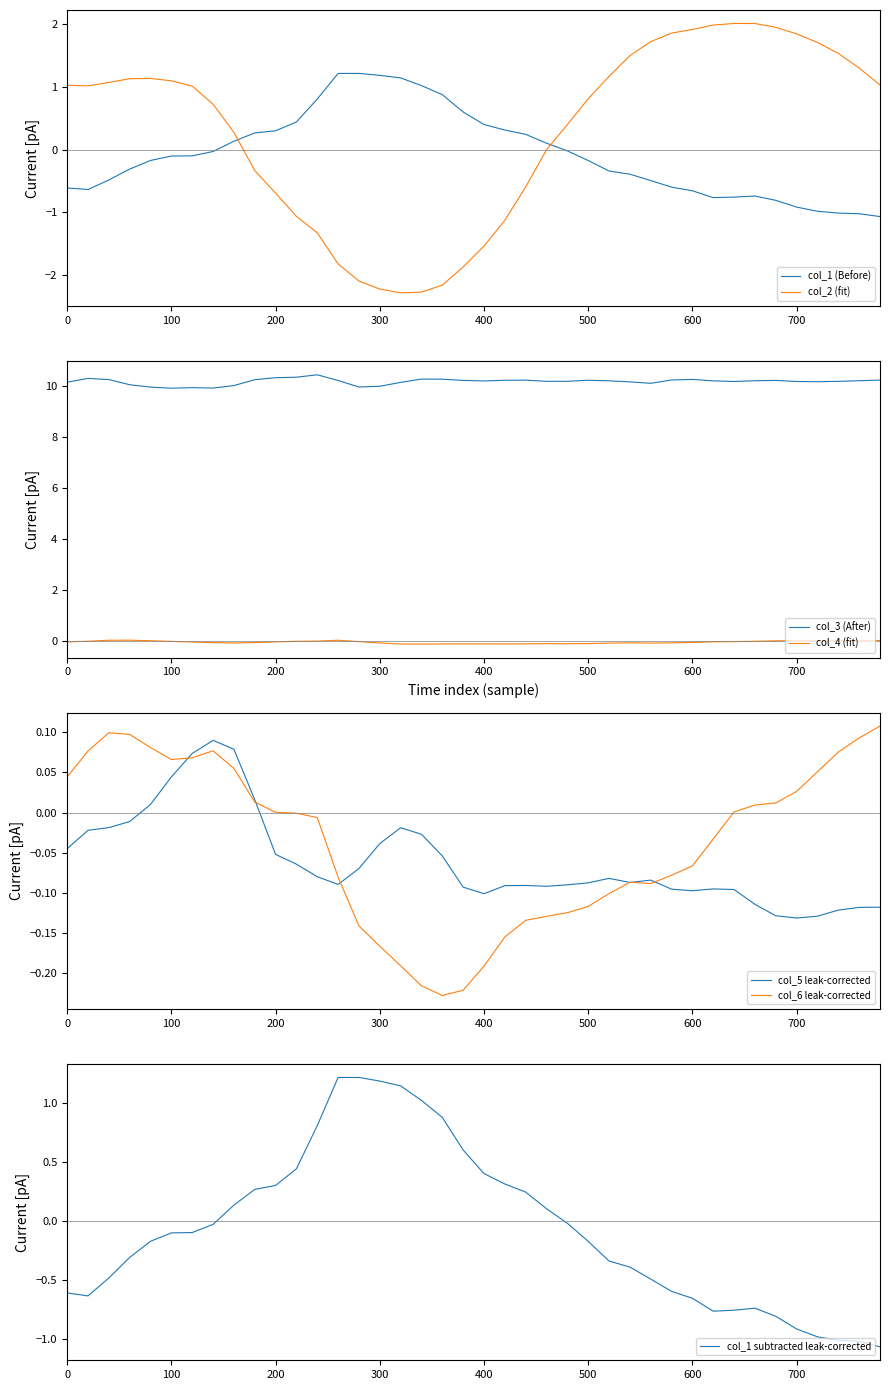

Reading left to right, extract all data points from this chart.

col_1: -0.6	-0.6	-0.5	-0.3	-0.2	-0.1	-0.1	-0.0	0.1	0.3	0.3	0.4	0.8	1.2	1.2	1.2	1.1	1.0	0.9	0.6	0.4	0.3	0.2	0.1	-0.0	-0.2	-0.3	-0.4	-0.5	-0.6	-0.7	-0.8	-0.8	-0.7	-0.8	-0.9	-1.0	-1.0	-1.0	-1.1
col_2: 1.0	1.0	1.1	1.1	1.1	1.1	1.0	0.7	0.3	-0.3	-0.7	-1.1	-1.3	-1.8	-2.1	-2.2	-2.3	-2.3	-2.2	-1.9	-1.5	-1.1	-0.6	0.0	0.4	0.8	1.2	1.5	1.7	1.9	1.9	2.0	2.0	2.0	2.0	1.8	1.7	1.5	1.3	1.0
col_3: 10.1	10.3	10.2	10.0	9.9	9.9	9.9	9.9	10.0	10.2	10.3	10.3	10.4	10.2	9.9	10.0	10.1	10.3	10.3	10.2	10.2	10.2	10.2	10.2	10.2	10.2	10.2	10.1	10.1	10.2	10.2	10.2	10.2	10.2	10.2	10.2	10.2	10.2	10.2	10.2
col_4: -0.0	-0.0	0.0	0.0	0.0	-0.0	-0.0	-0.1	-0.1	-0.1	-0.0	-0.0	-0.0	0.0	-0.0	-0.1	-0.1	-0.1	-0.1	-0.1	-0.1	-0.1	-0.1	-0.1	-0.1	-0.1	-0.1	-0.1	-0.1	-0.1	-0.1	-0.0	-0.0	-0.0	-0.0	0.0	0.0	0.0	0.0	0.0
col_5: -0.0	-0.0	-0.0	-0.0	0.0	0.0	0.1	0.1	0.1	0.0	-0.1	-0.1	-0.1	-0.1	-0.1	-0.0	-0.0	-0.0	-0.1	-0.1	-0.1	-0.1	-0.1	-0.1	-0.1	-0.1	-0.1	-0.1	-0.1	-0.1	-0.1	-0.1	-0.1	-0.1	-0.1	-0.1	-0.1	-0.1	-0.1	-0.1
col_6: 0.0	0.1	0.1	0.1	0.1	0.1	0.1	0.1	0.1	0.0	0.0	-0.0	-0.0	-0.1	-0.1	-0.2	-0.2	-0.2	-0.2	-0.2	-0.2	-0.2	-0.1	-0.1	-0.1	-0.1	-0.1	-0.1	-0.1	-0.1	-0.1	-0.0	0.0	0.0	0.0	0.0	0.1	0.1	0.1	0.1